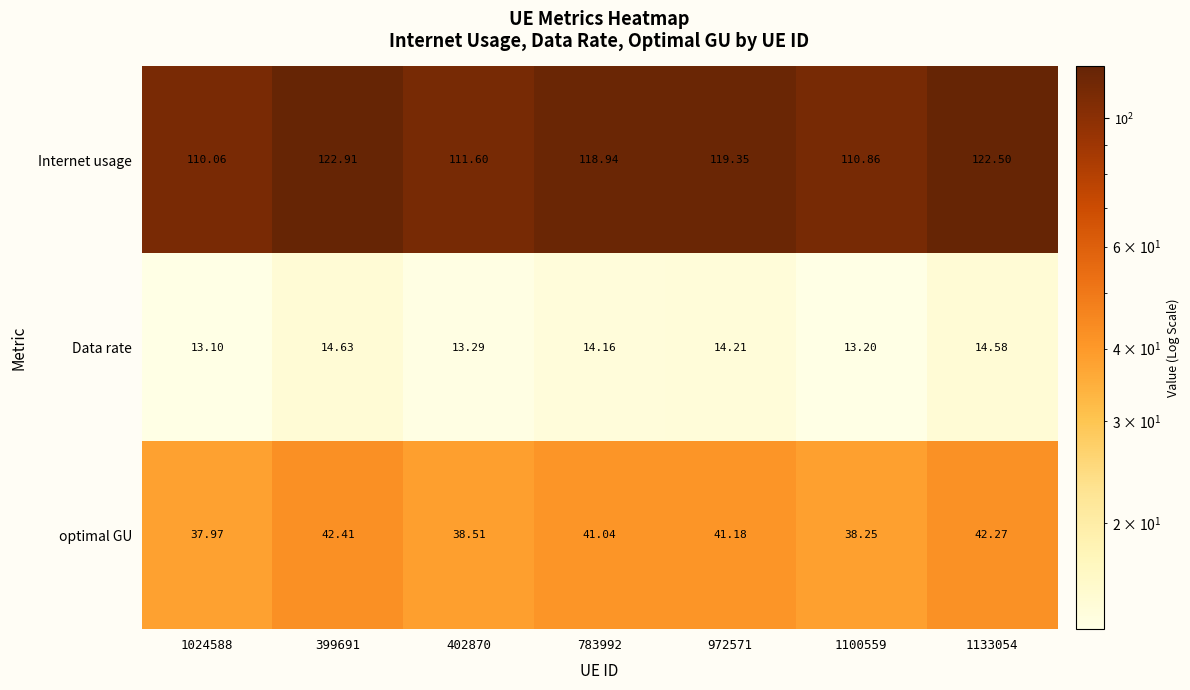

Which series has the largest range (max minus min)?

Internet usage